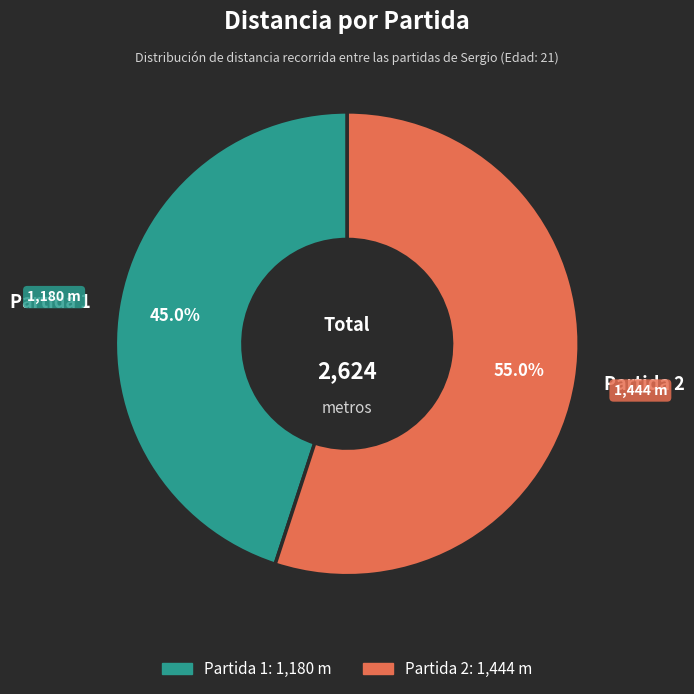

What is the largest slice in the pie chart?

Partida 2